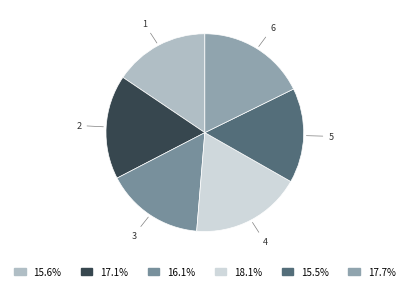

The 2 slice represents 23% of the pie. True or false?

False